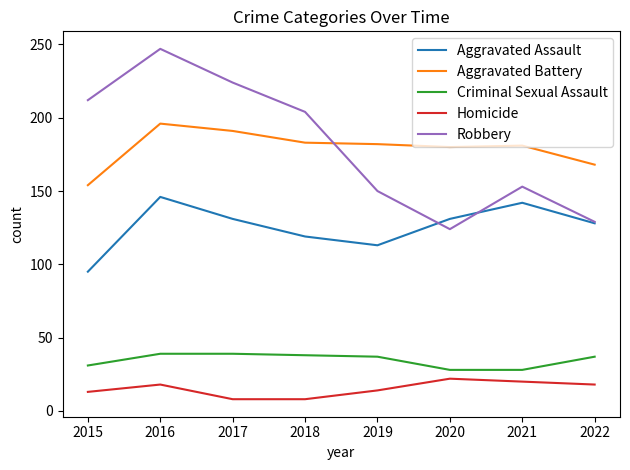

Does the chart have visible grid lines?

No